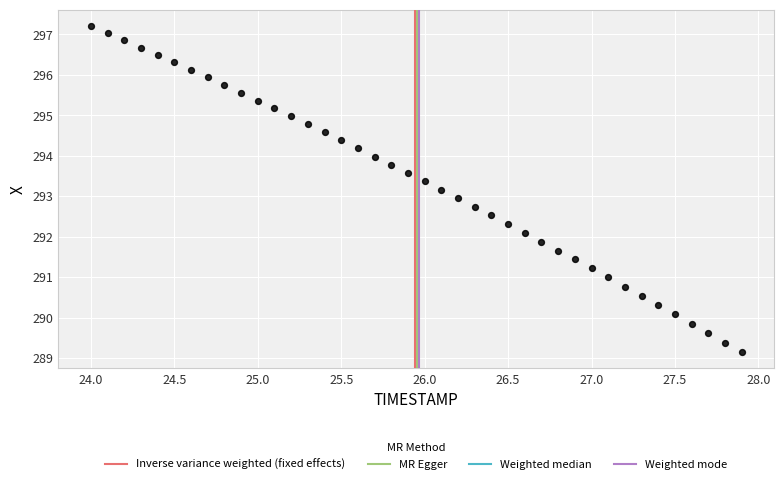

What is the range of X values (max minus min)?

3.9